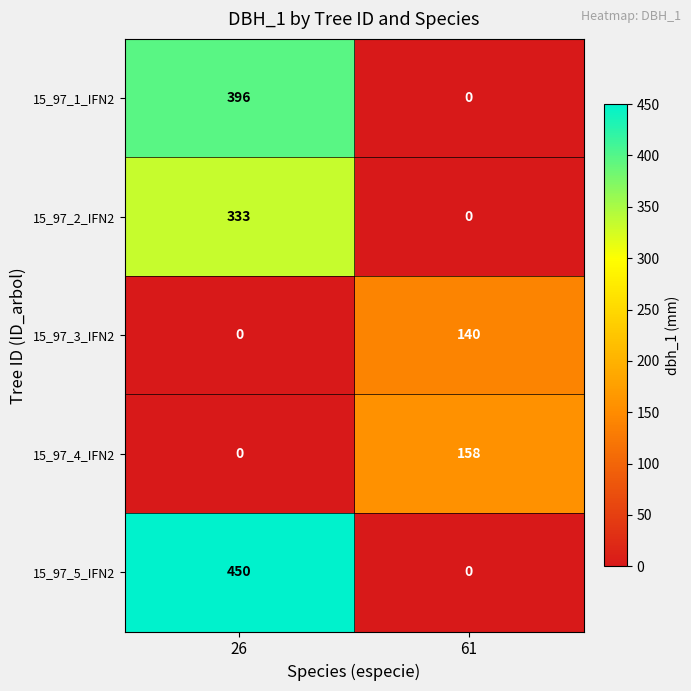

Count the number of categories in the chart.

2